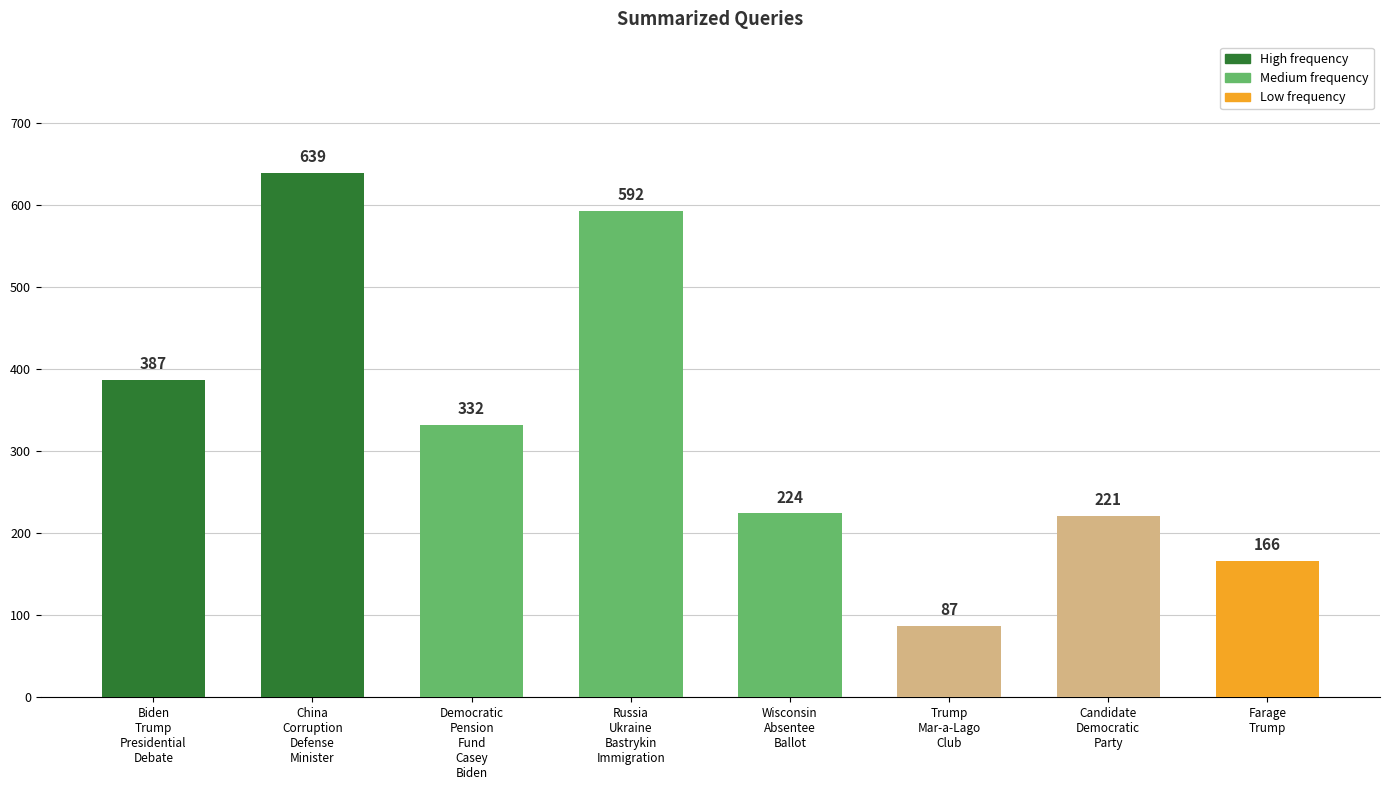

What is the greatest value displayed?

639